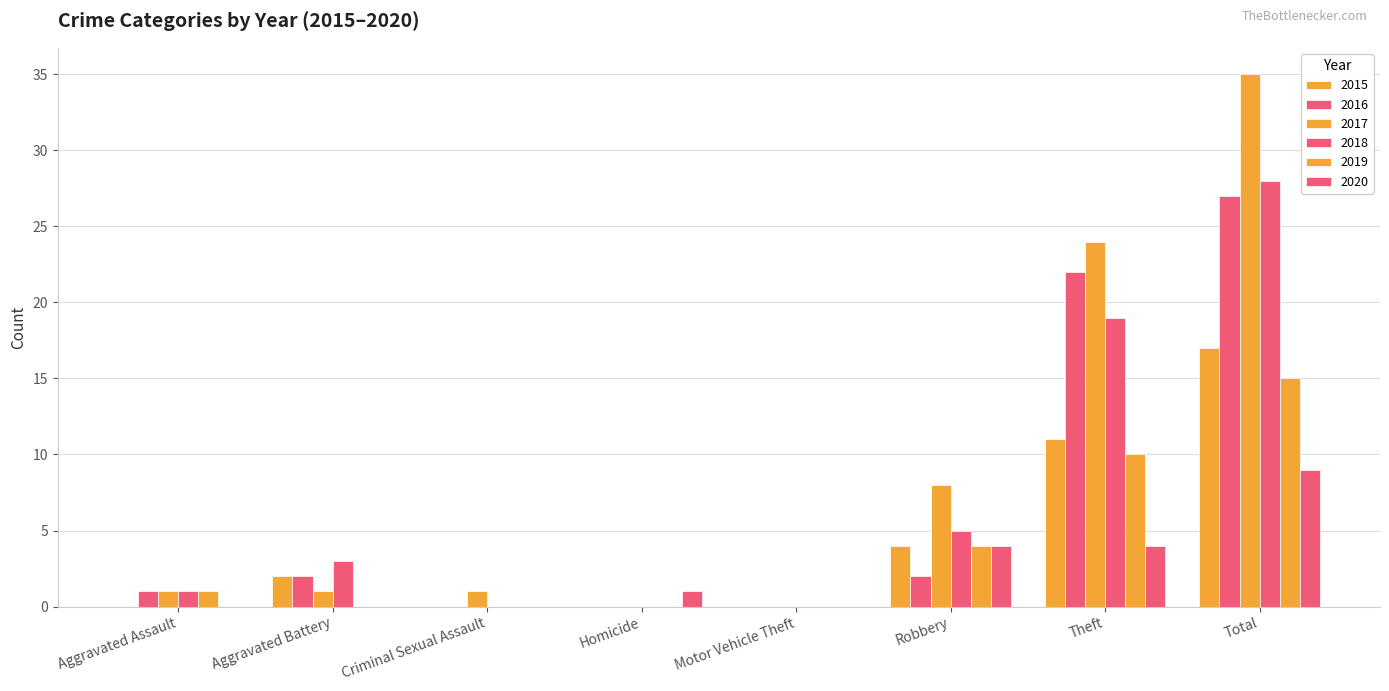

Are the bars horizontal?

No